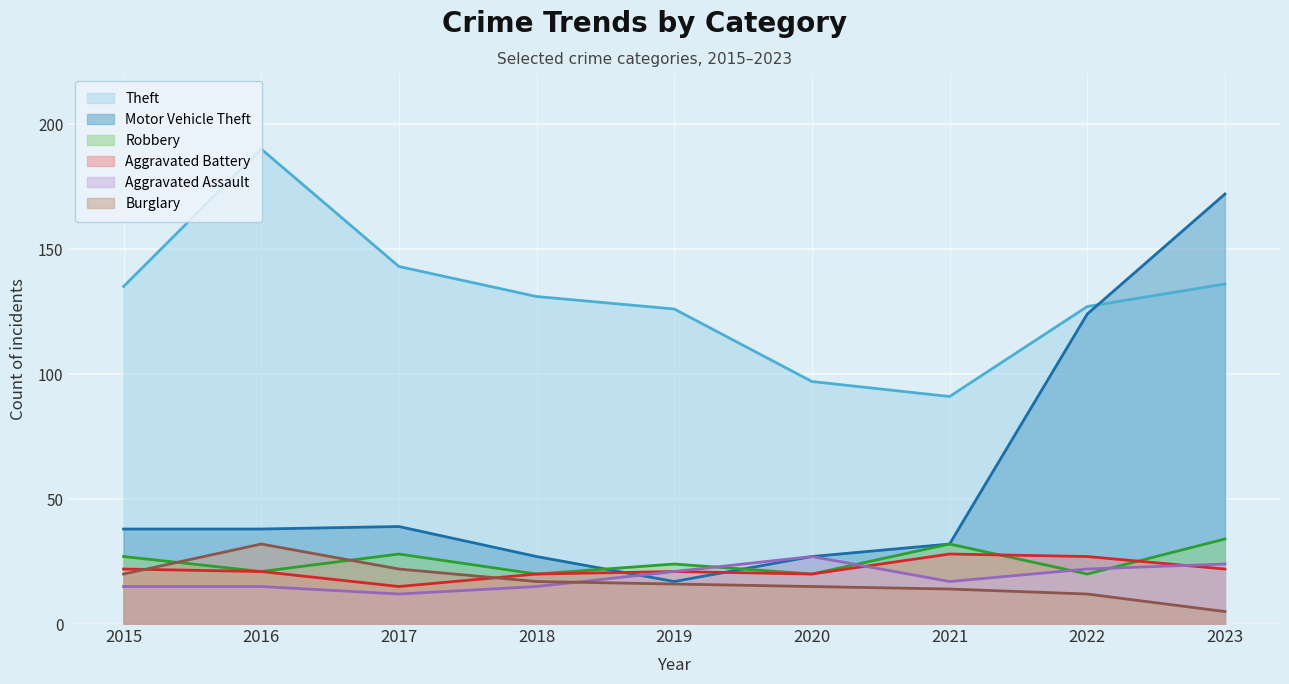

Reading left to right, extract all data points from this chart.

Theft: 2015=135	2016=190	2017=143	2018=131	2019=126	2020=97	2021=91	2022=127	2023=136
Motor Vehicle Theft: 2015=38	2016=38	2017=39	2018=27	2019=17	2020=27	2021=32	2022=124	2023=172
Robbery: 2015=27	2016=21	2017=28	2018=20	2019=24	2020=20	2021=32	2022=20	2023=34
Aggravated Battery: 2015=22	2016=21	2017=15	2018=20	2019=21	2020=20	2021=28	2022=27	2023=22
Aggravated Assault: 2015=15	2016=15	2017=12	2018=15	2019=21	2020=27	2021=17	2022=22	2023=24
Burglary: 2015=20	2016=32	2017=22	2018=17	2019=16	2020=15	2021=14	2022=12	2023=5